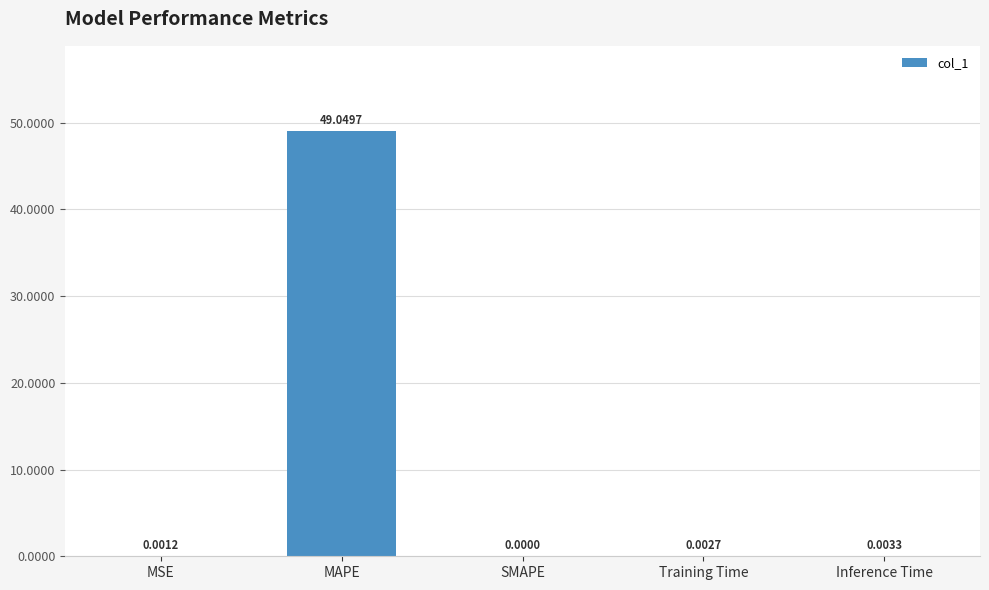

Where is the data nearest to the value 24?

Inference Time